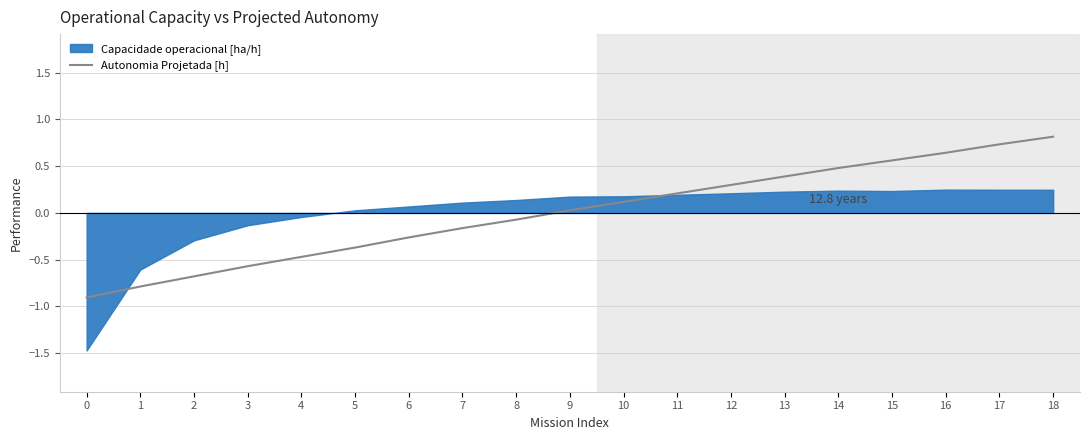

True or false: the data shows 0.3 at 14.

False